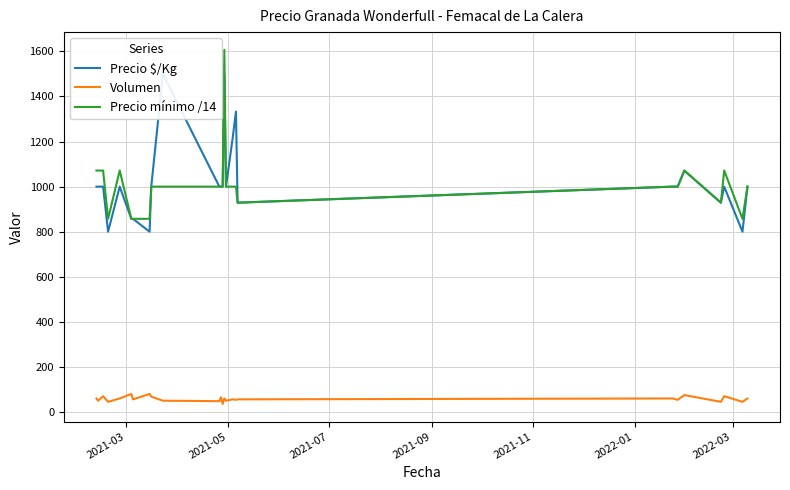

True or false: Precio mínimo /14 and Volumen cross at least once.

False